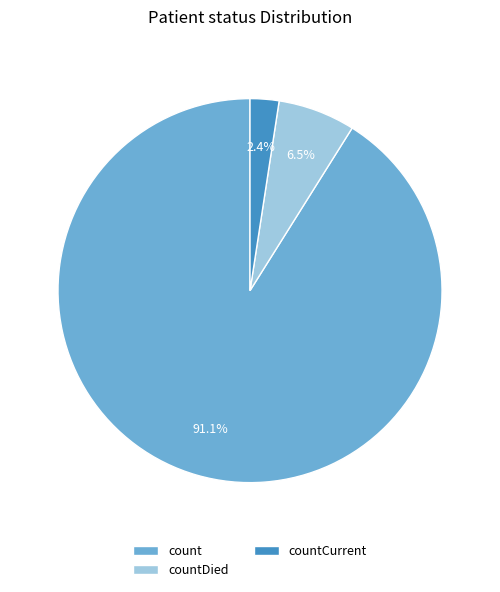

Do countCurrent and countDied together represent more than half of the pie?

No